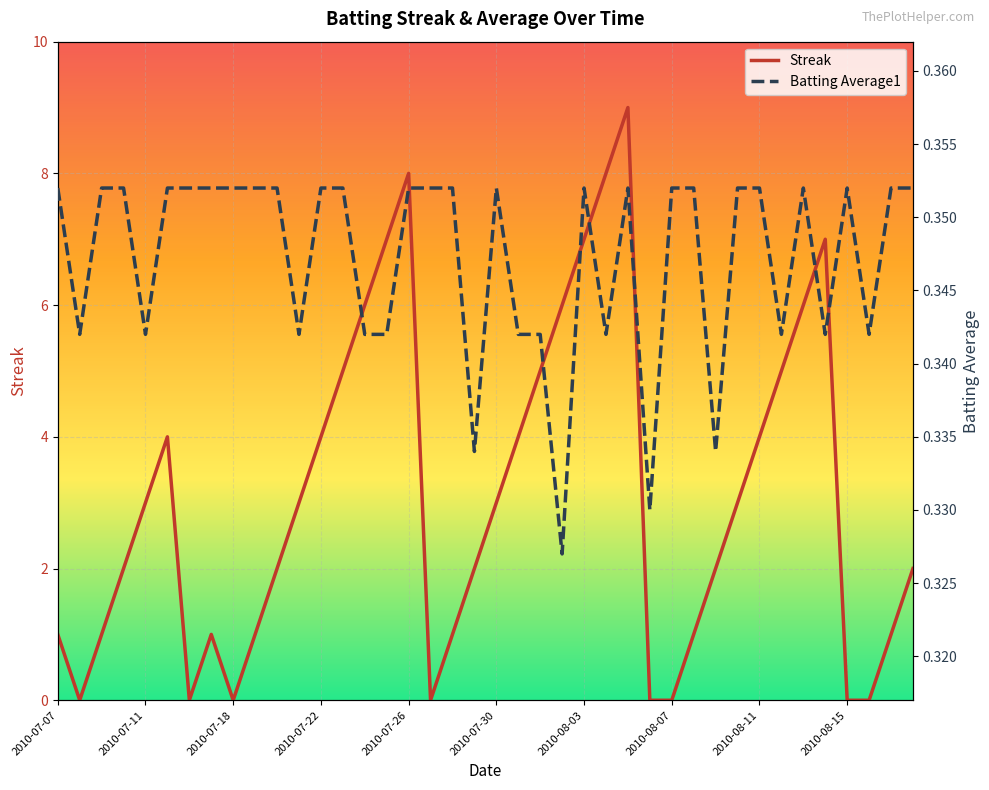

Which category has the highest value across all series?

2010-08-05